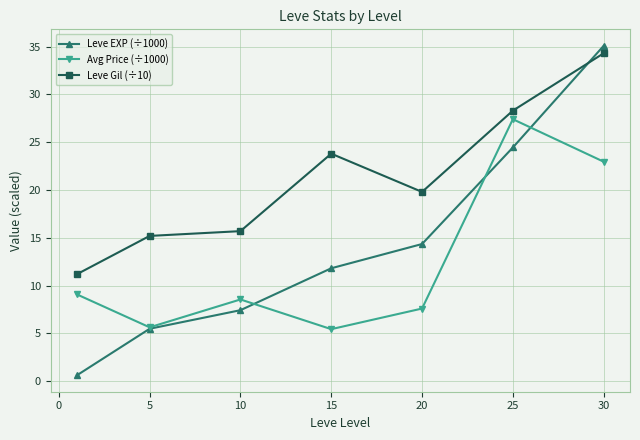

What is the minimum value shown in the chart?

0.6